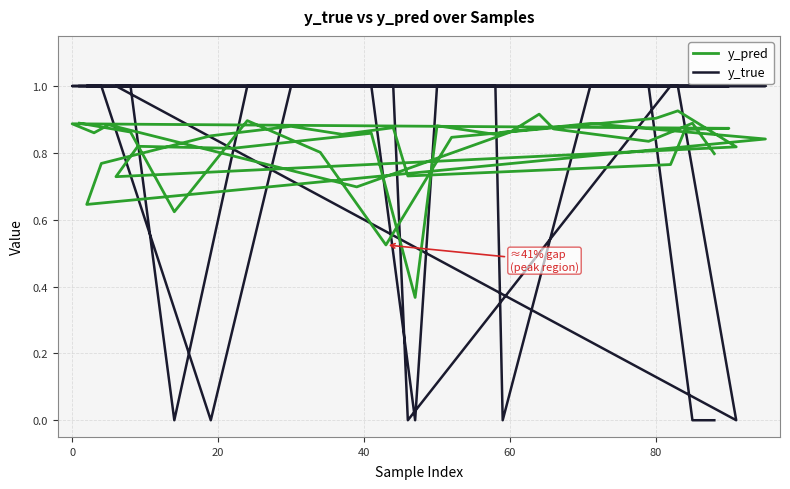

How many lines are shown in the chart?

2